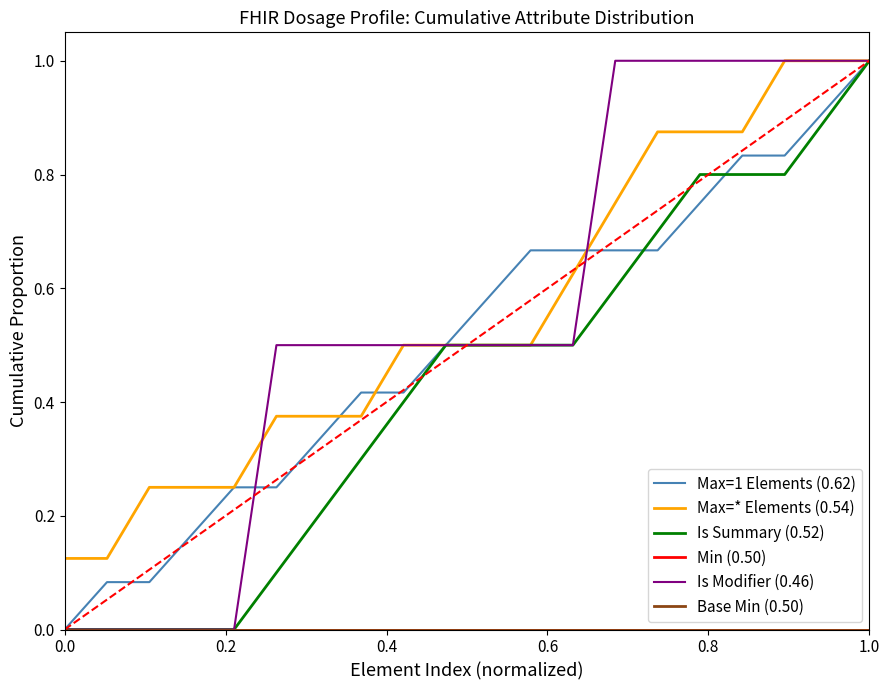

How many lines are shown in the chart?

6